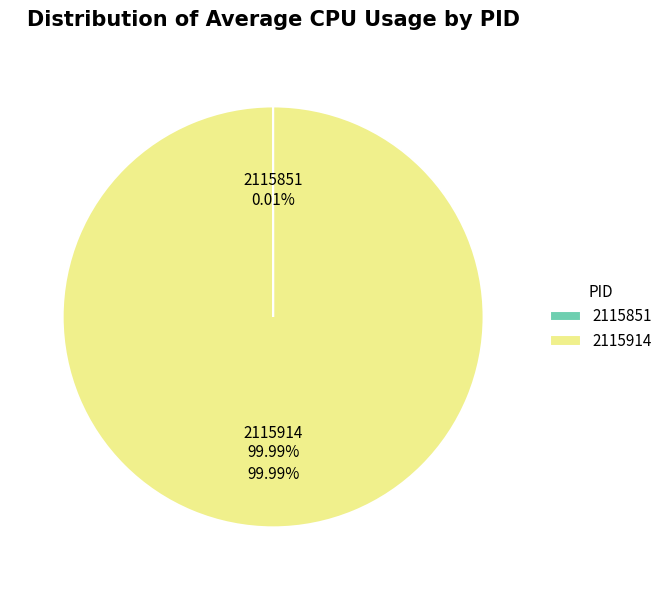

What percentage do 2115851 and 2115914 together represent?

100.0%